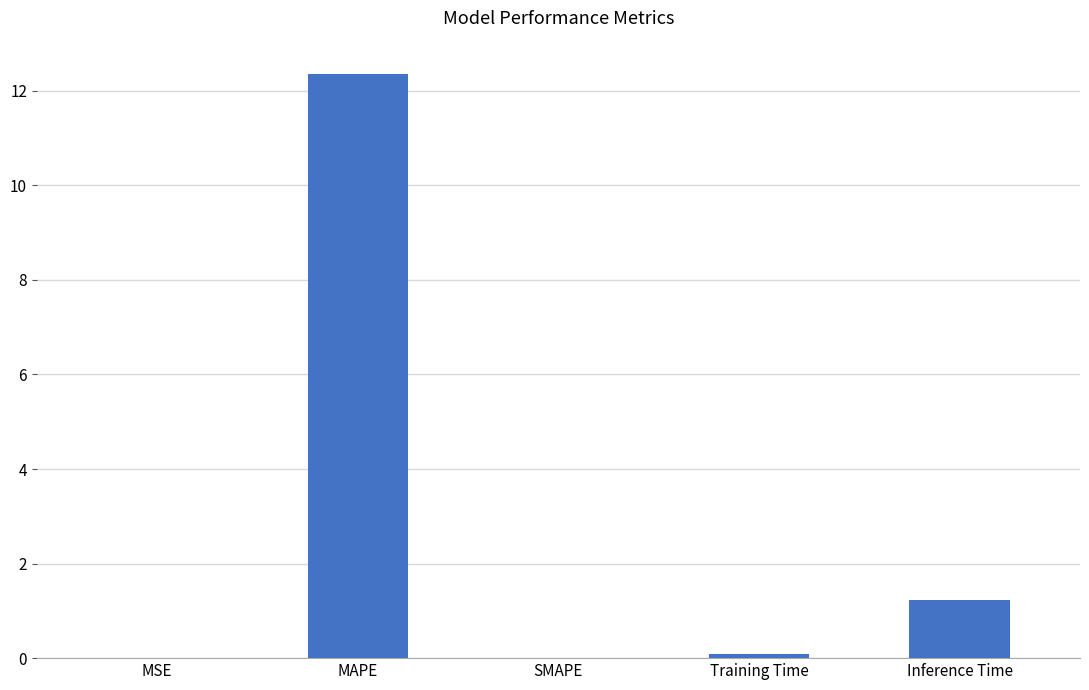

What is the change in value from MSE to Inference Time?

+1.2